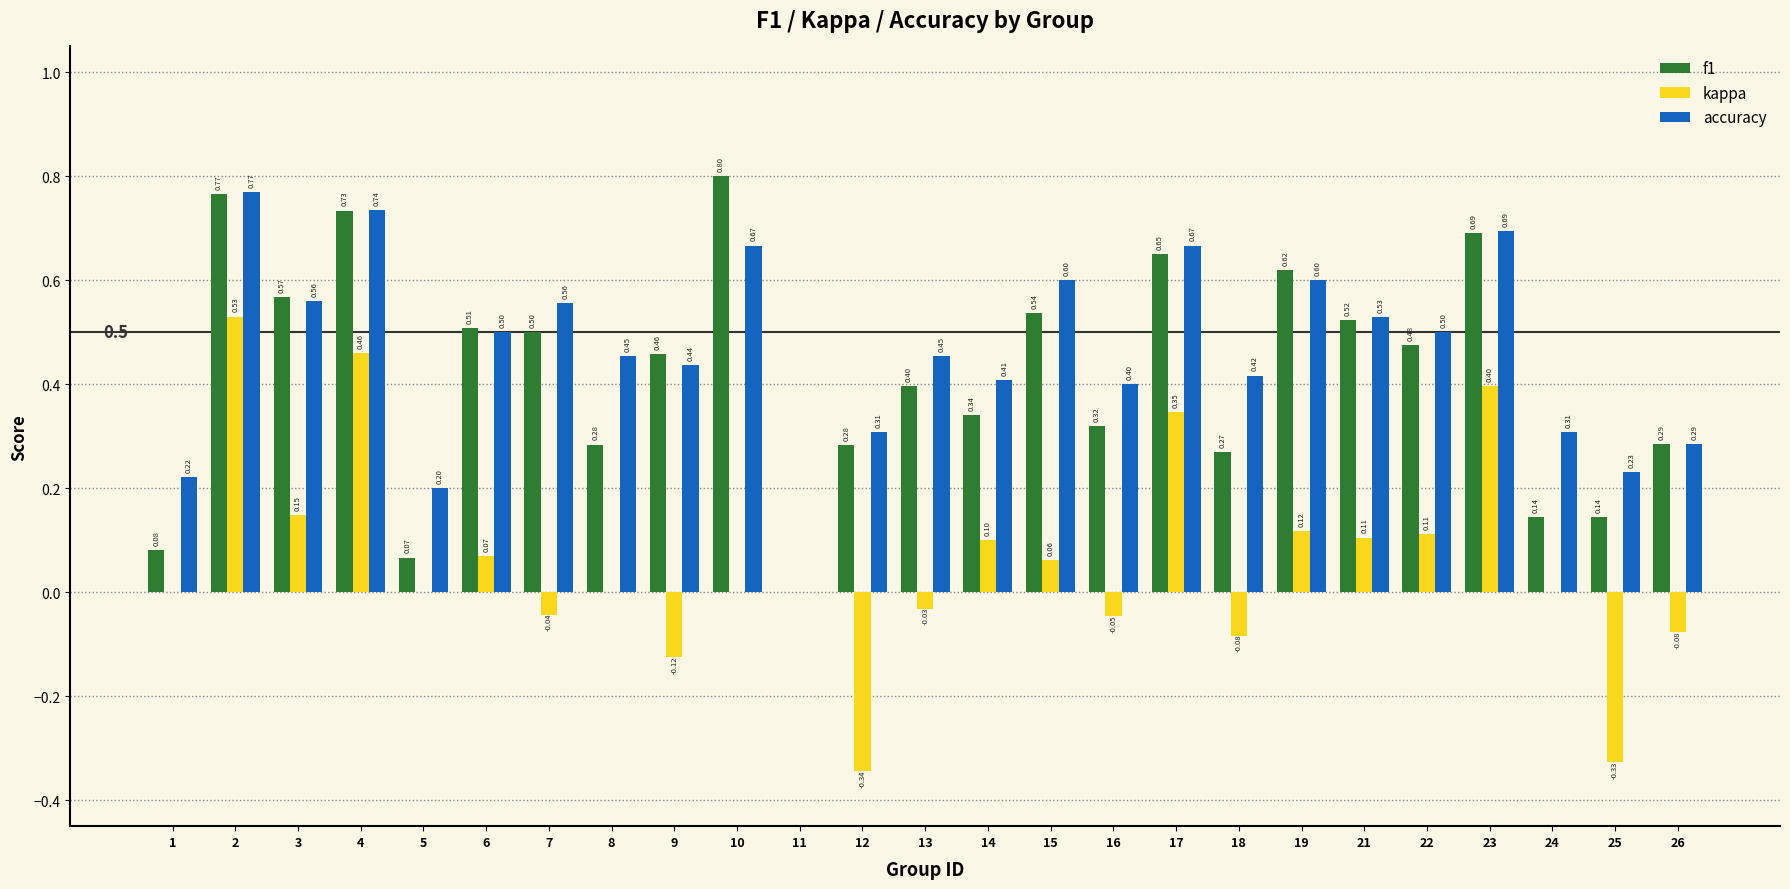

What is the sum of the f1 values at 22 and 9?

0.9